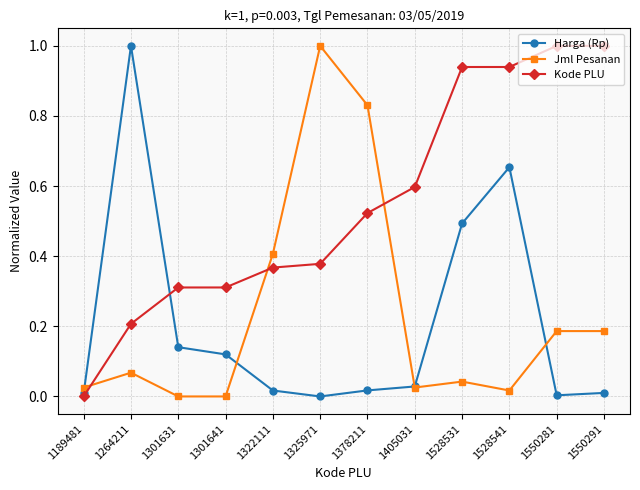

True or false: Jml Pesanan has more than 0 points higher than both neighbors.

True